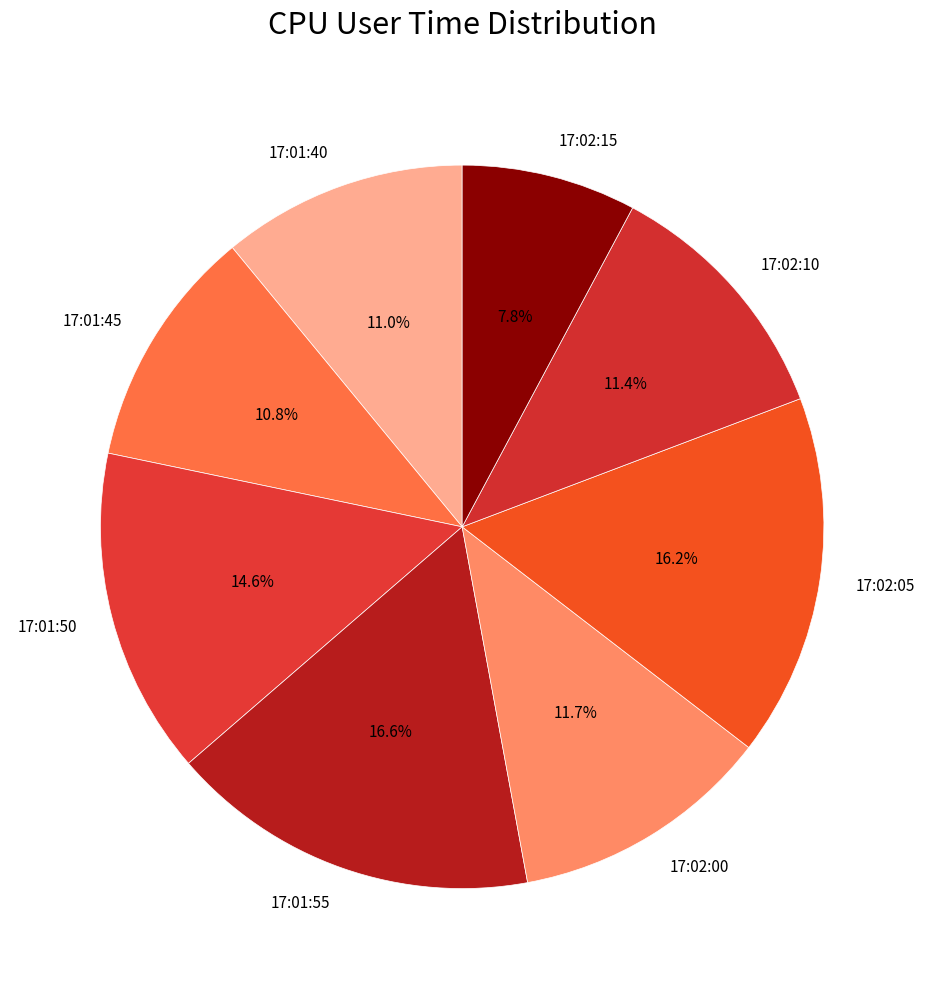

Is there any slice that represents more than half of the pie?

No